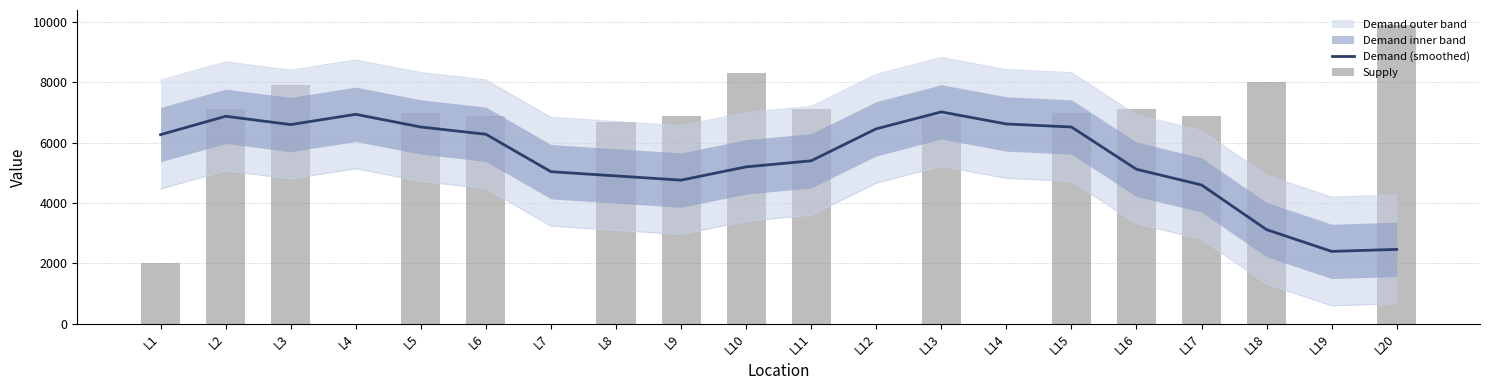

True or false: Demand (smoothed) has a value of 4900.0 at L8.

True